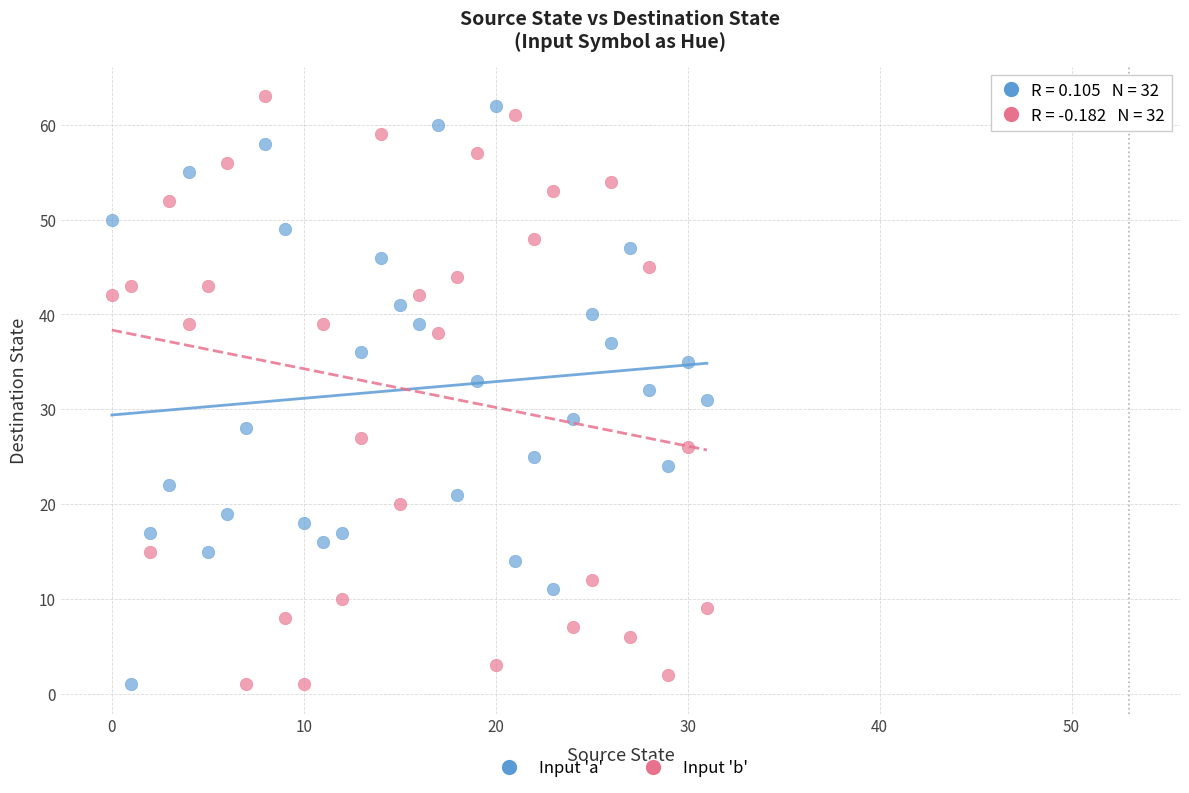

Which series has the largest Y range (max minus min)?

Input 'b'